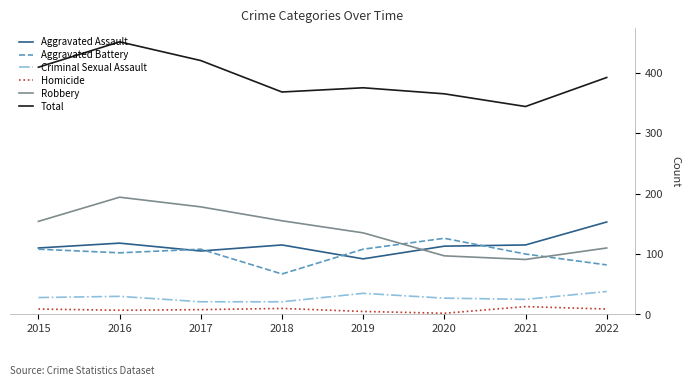

What is the minimum value for Aggravated Assault?

92